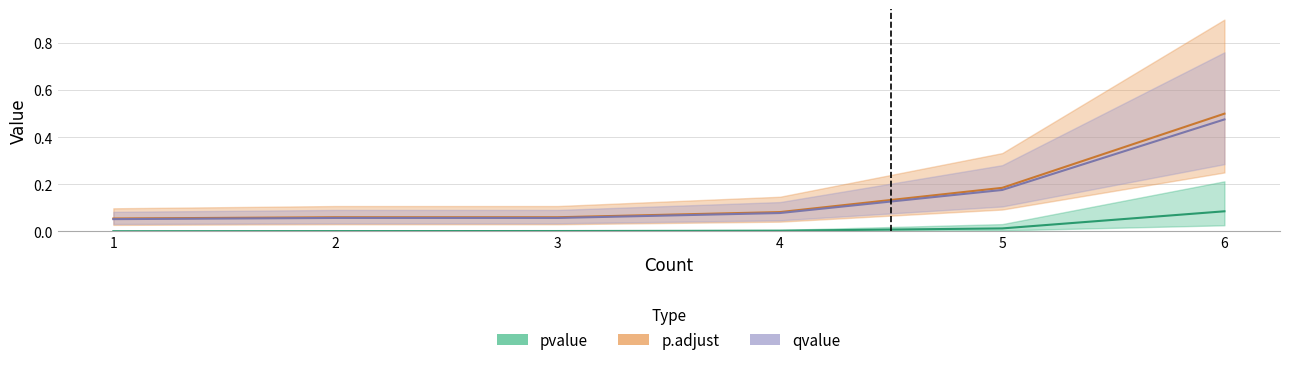

What is the value of the p.adjust point at the 3rd from the left?

0.1